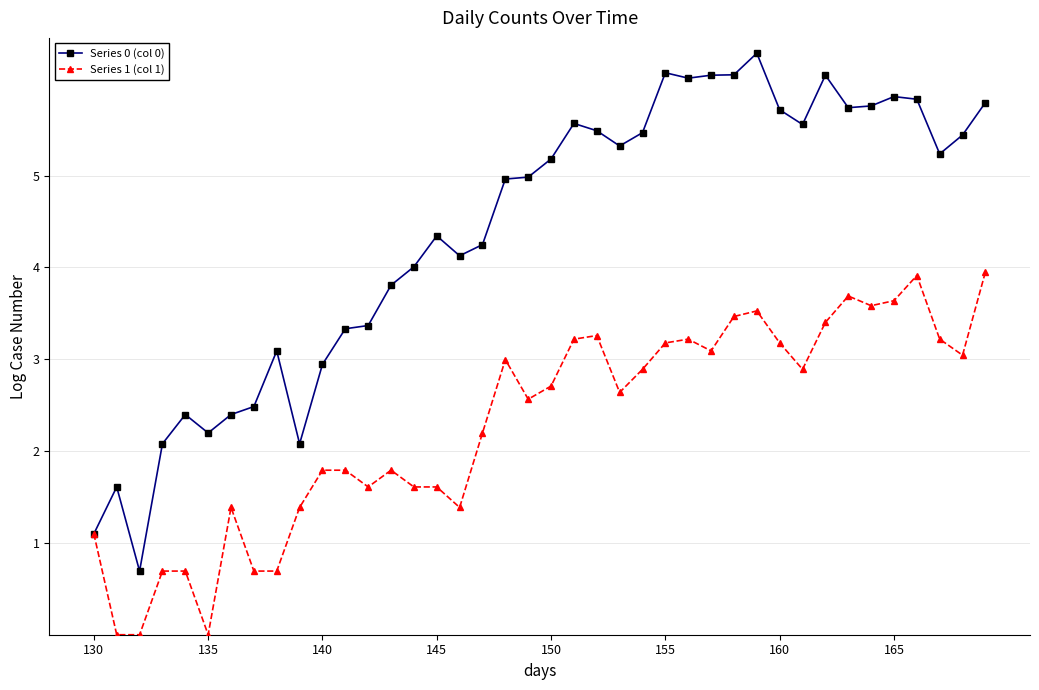

Which series has the largest total across all categories?

Series 0 (col 0)